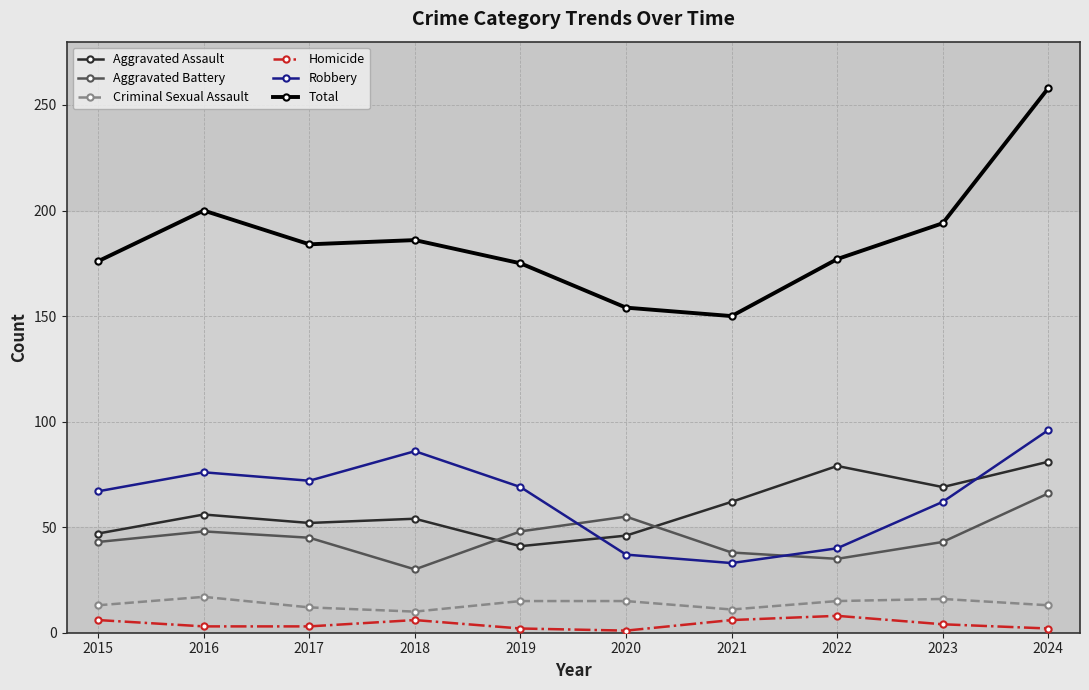

Which series has the widest spread of values?

Total